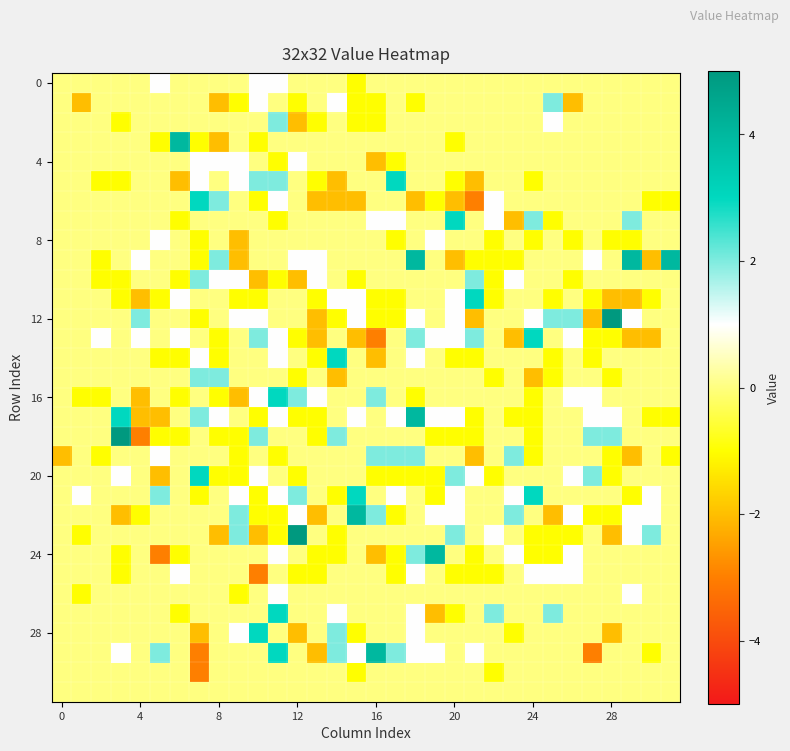

What is the maximum value shown in the chart?

5